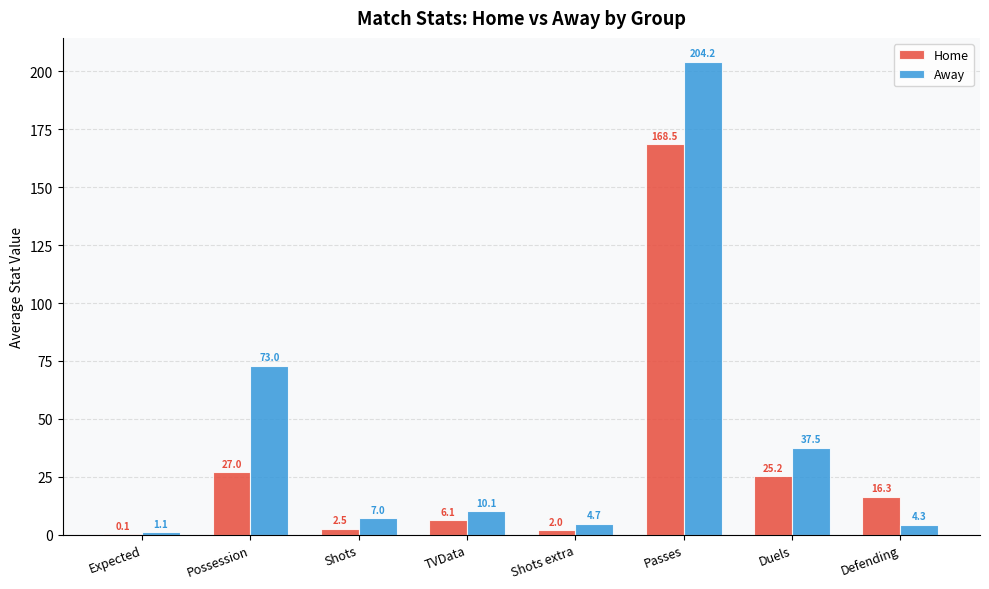

What are all the series names shown in the legend?

Home, Away